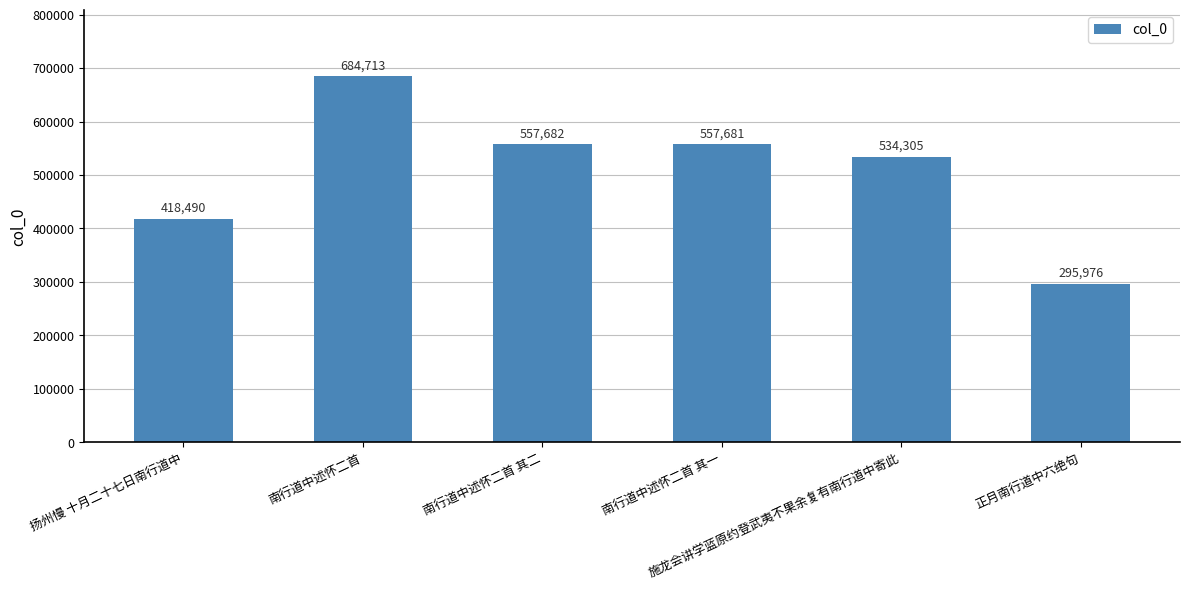

True or false: the data shows 346611 at 施龙会讲学蓝原约登武夷不果余复有南行道中寄此.

False